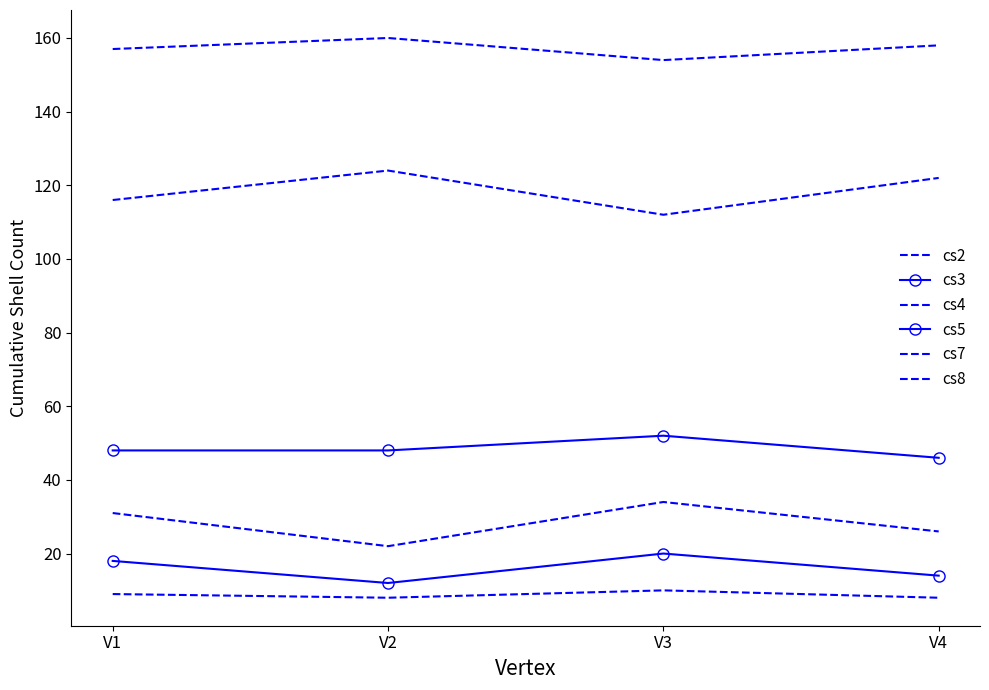

What are all the series names shown in the legend?

cs2, cs3, cs4, cs5, cs7, cs8